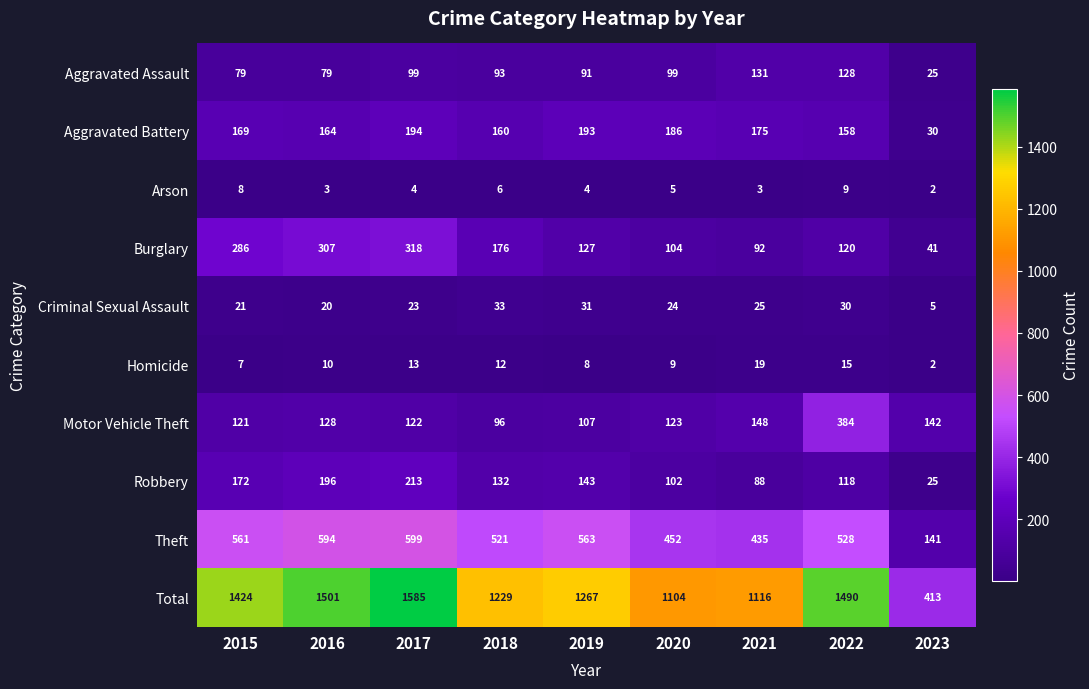

What is the maximum value shown in the chart?

1585